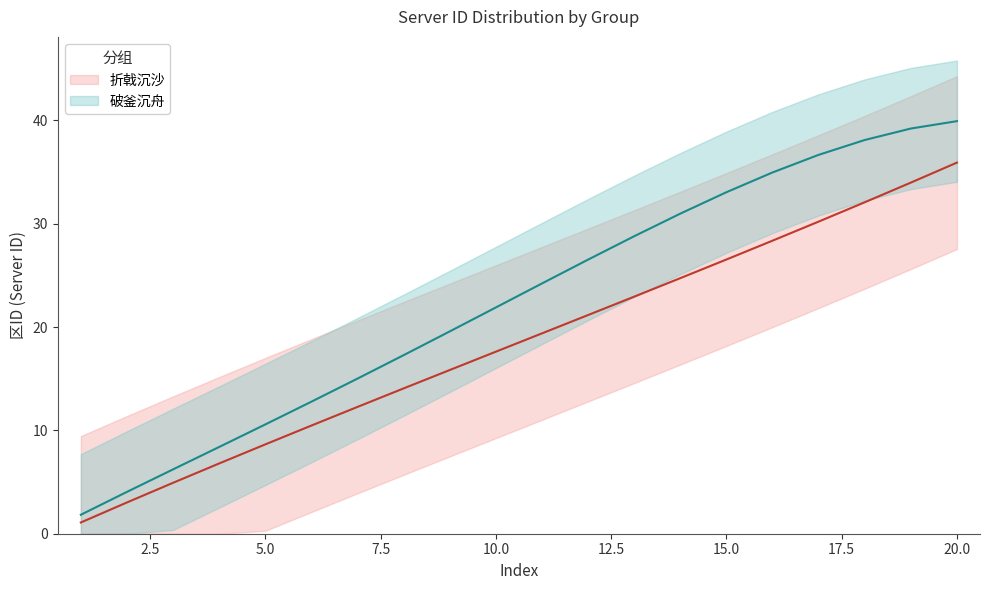

Between 1 and 10, which series saw the biggest shift?

破釜沉舟